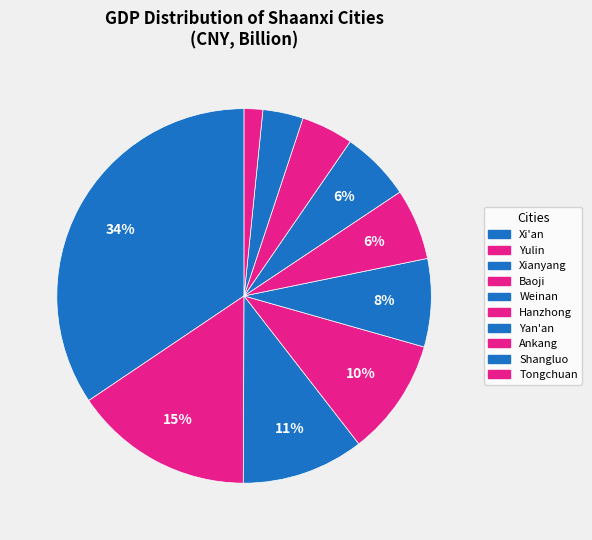

Does Yan'an account for over 50% of the chart?

No